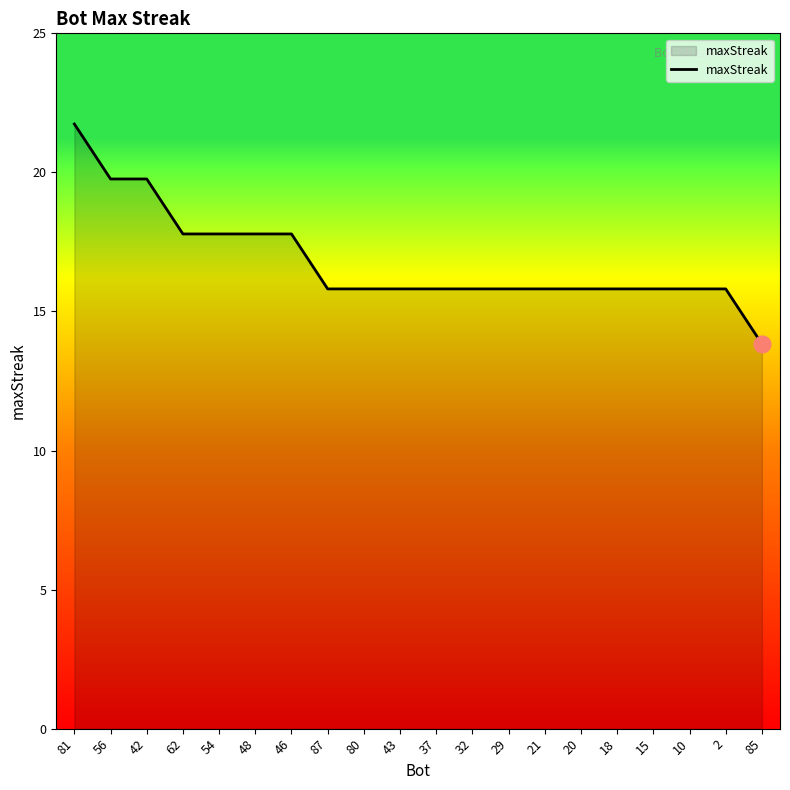

What is the difference between the second highest and second lowest values?

4